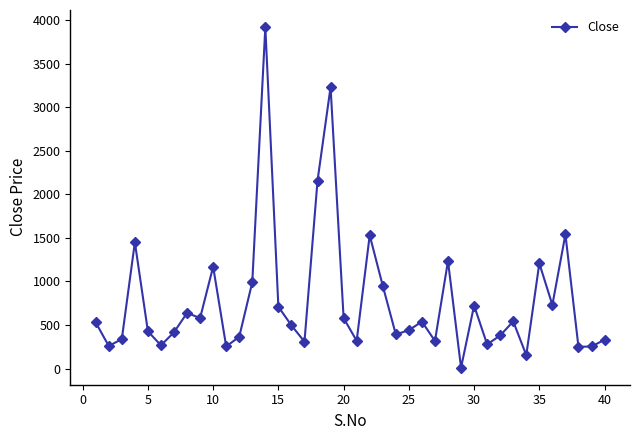

True or false: the data has more than 1 interior local peaks.

True